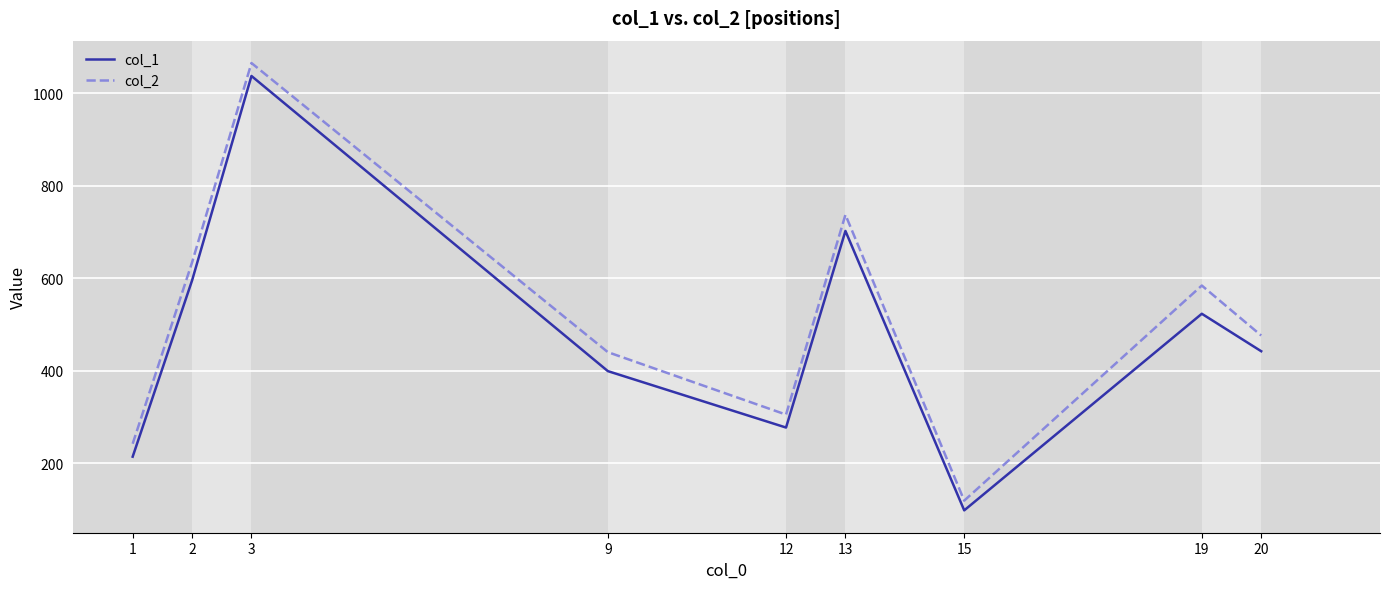

In col_2, how many points are higher than both neighbors (excluding endpoints)?

3